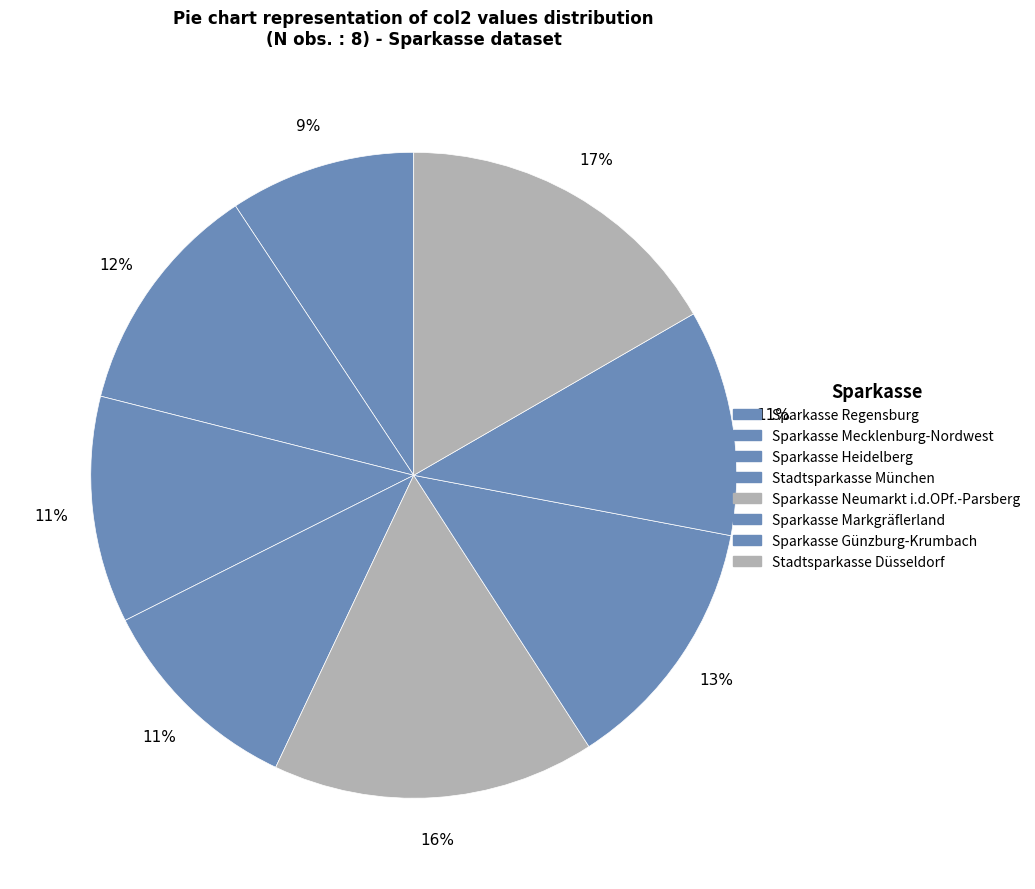

How many segments does this pie chart have?

8